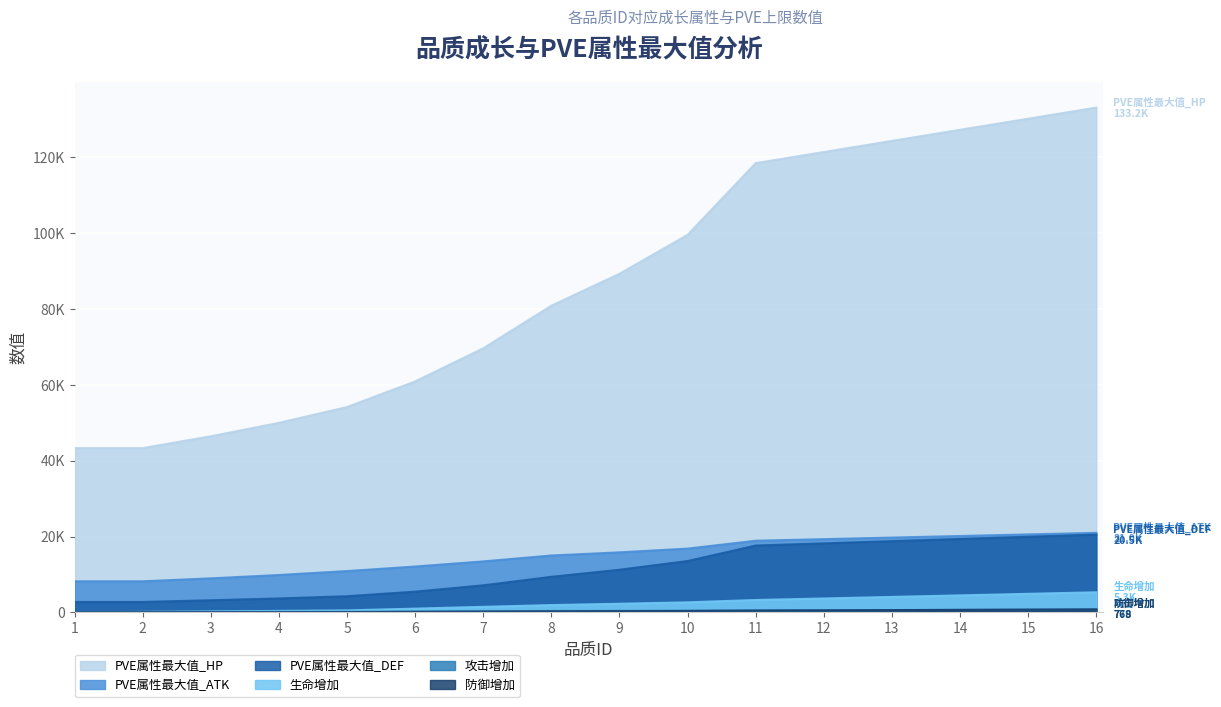

What is the total value across all series at 8?

107798.4